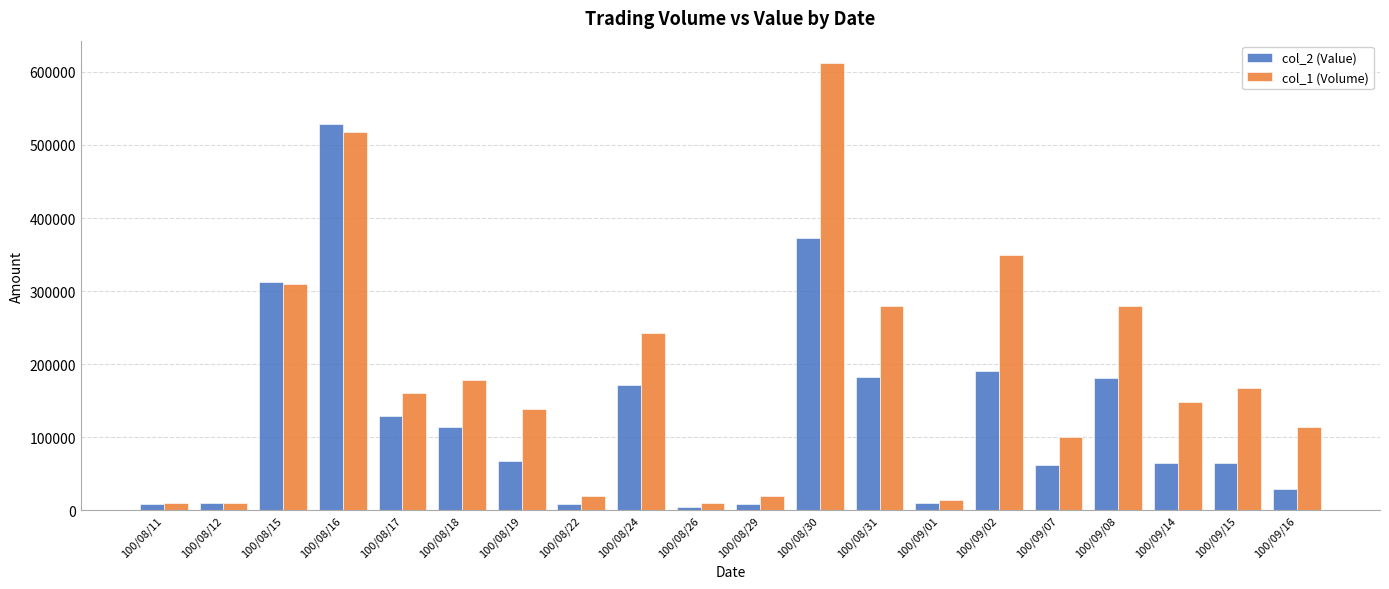

How many data points does each series have?

20